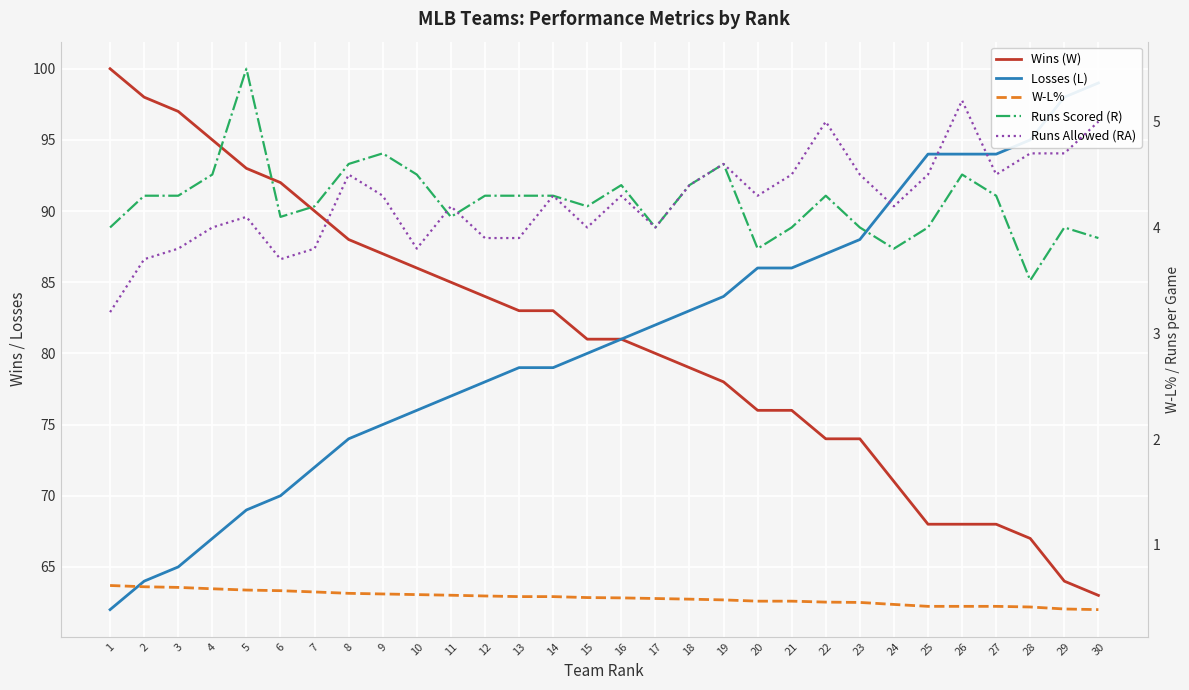

What is the greatest value displayed?

100.0